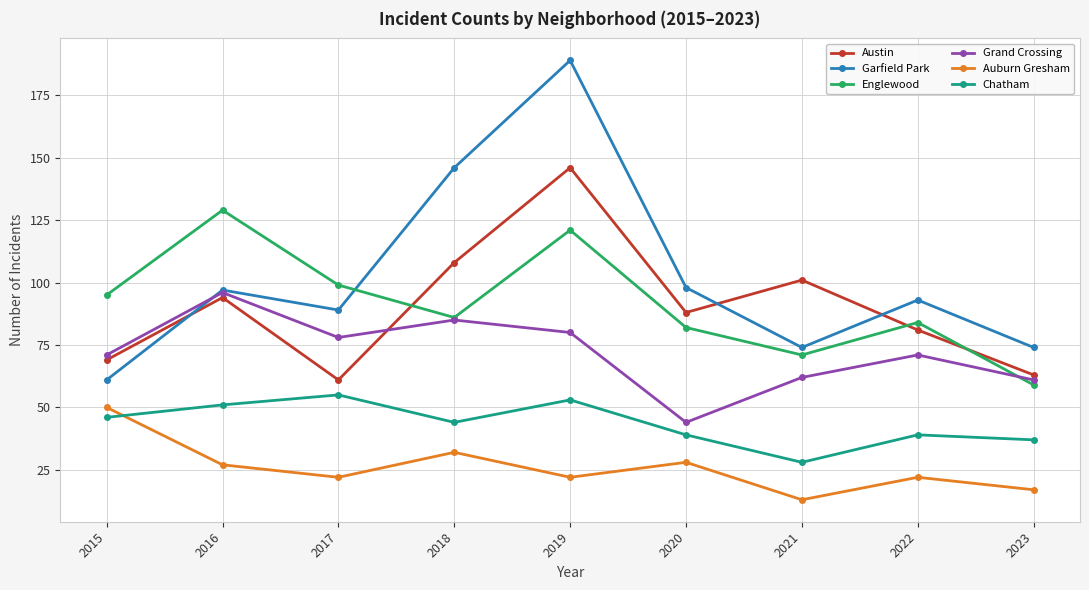

Reading right to left, what are all the values shown in this chart?

Austin: 63	81	101	88	146	108	61	94	69
Garfield Park: 74	93	74	98	189	146	89	97	61
Englewood: 59	84	71	82	121	86	99	129	95
Grand Crossing: 61	71	62	44	80	85	78	96	71
Auburn Gresham: 17	22	13	28	22	32	22	27	50
Chatham: 37	39	28	39	53	44	55	51	46